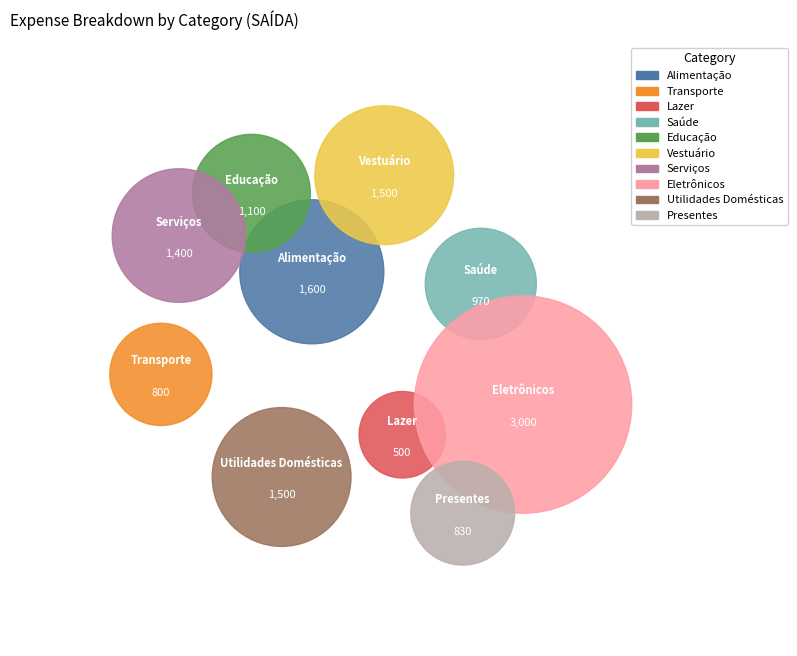

What percentage is NOT represented by Eletrônicos?

77.3%